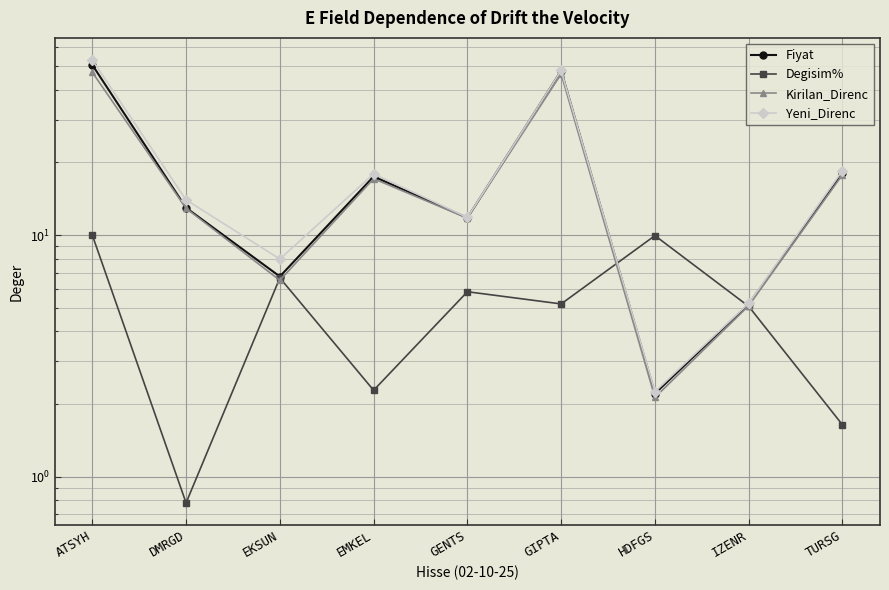

Which has a higher value, EMKEL or IZENR?

EMKEL